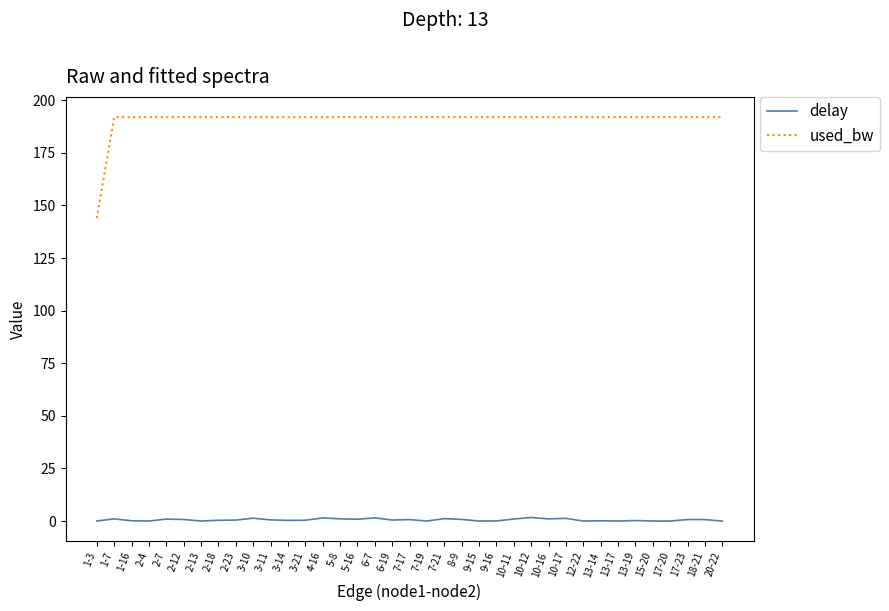

List the series in order of their overall mean, lowest first.

delay, used_bw